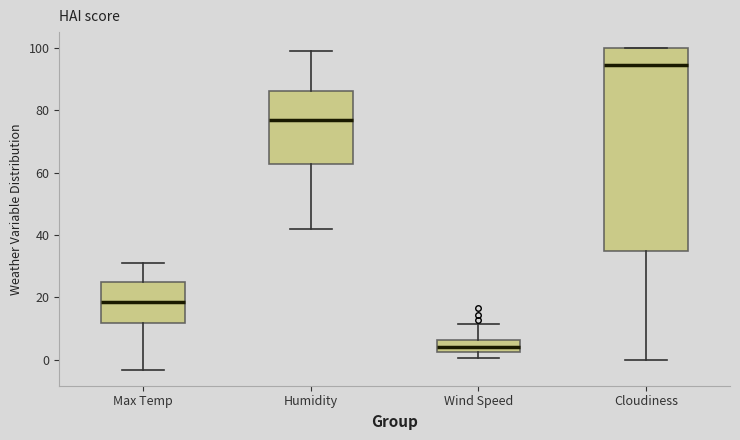

Where is the lower edge of the box for Wind Speed on the y-axis? The values are not printed on the chart, so give them approximately, as read against the axis.

2